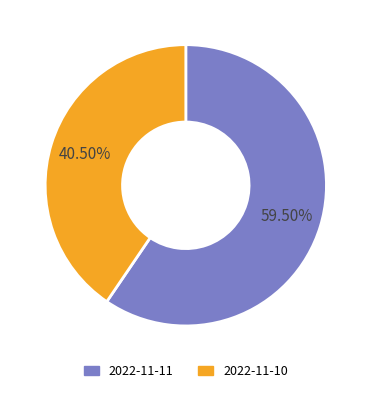

To the nearest percent, what is the difference between the largest and smallest slice percentages?

19%